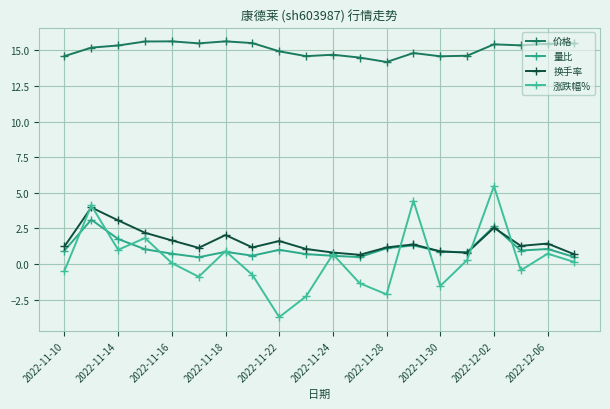

True or false: 涨跌幅% and 量比 cross at least once.

True